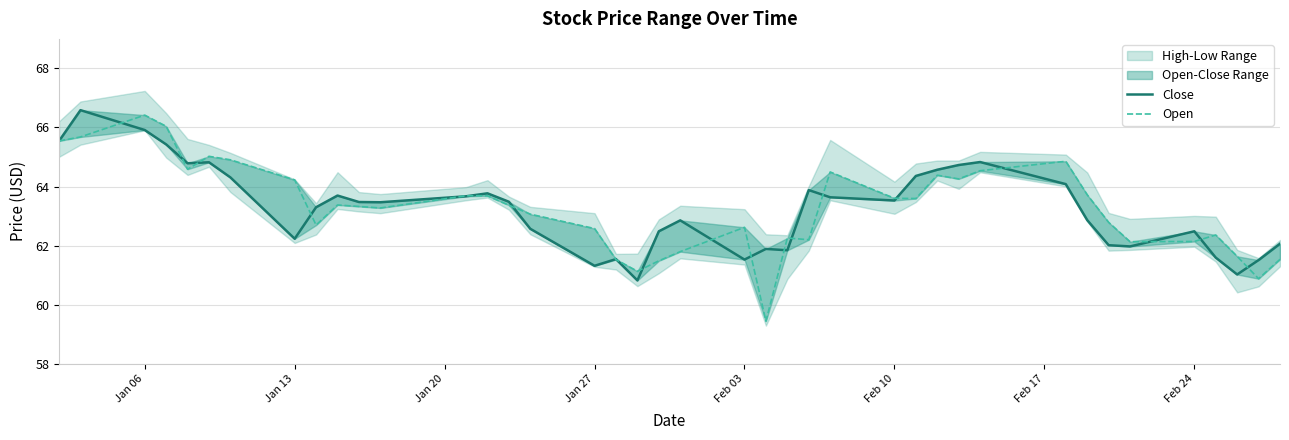

Reading left to right, list all the values displayed in this chart.

Close: 65.5	66.6	65.9	65.4	64.8	64.8	64.3	62.2	63.3	63.7	63.5	63.5	63.7	63.8	63.5	62.6	61.3	61.5	60.8	62.5	62.9	61.5	61.9	61.8	63.9	63.6	63.5	64.4	64.6	64.7	64.8	64.1	62.9	62.0	62.0	62.5	61.6	61.0	61.5	62.1
Open: 65.5	65.7	66.4	66.0	64.6	65.0	64.9	64.2	62.7	63.4	63.3	63.3	63.7	63.7	63.4	63.1	62.6	61.5	61.1	61.5	61.8	62.6	59.4	62.3	62.2	64.5	63.6	63.6	64.4	64.3	64.5	64.9	63.7	62.8	62.1	62.1	62.4	61.6	60.9	61.5